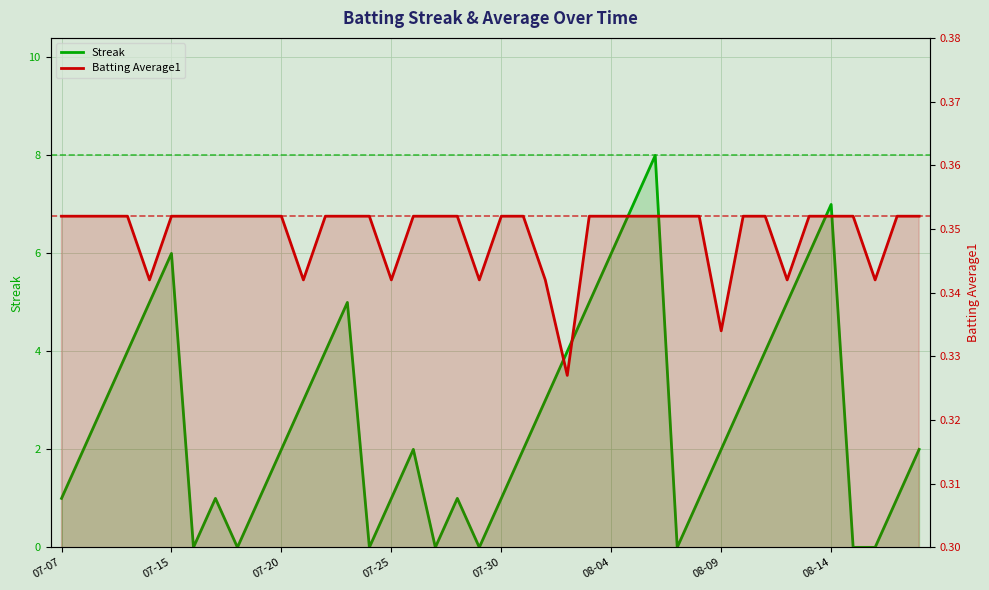

True or false: Streak has more than 2 interior local peaks.

True